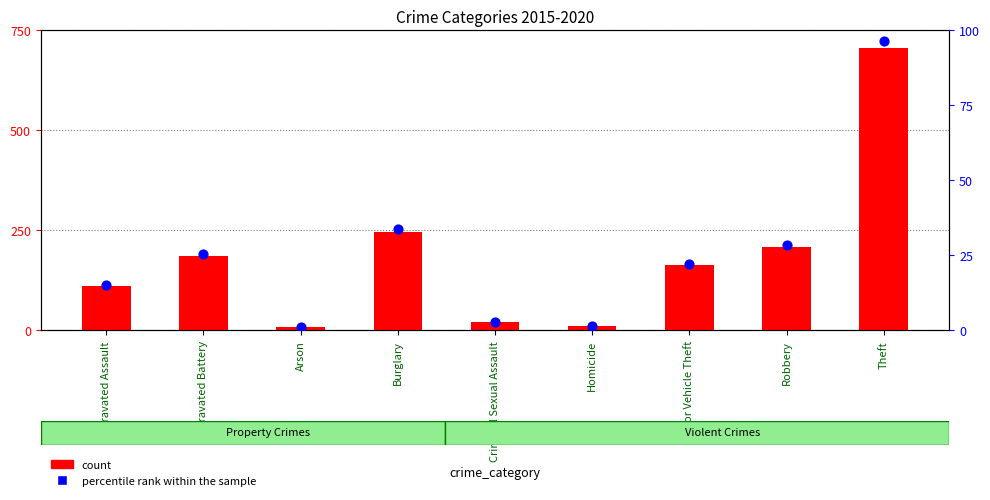

At which category is the sum across all series the highest?

Theft